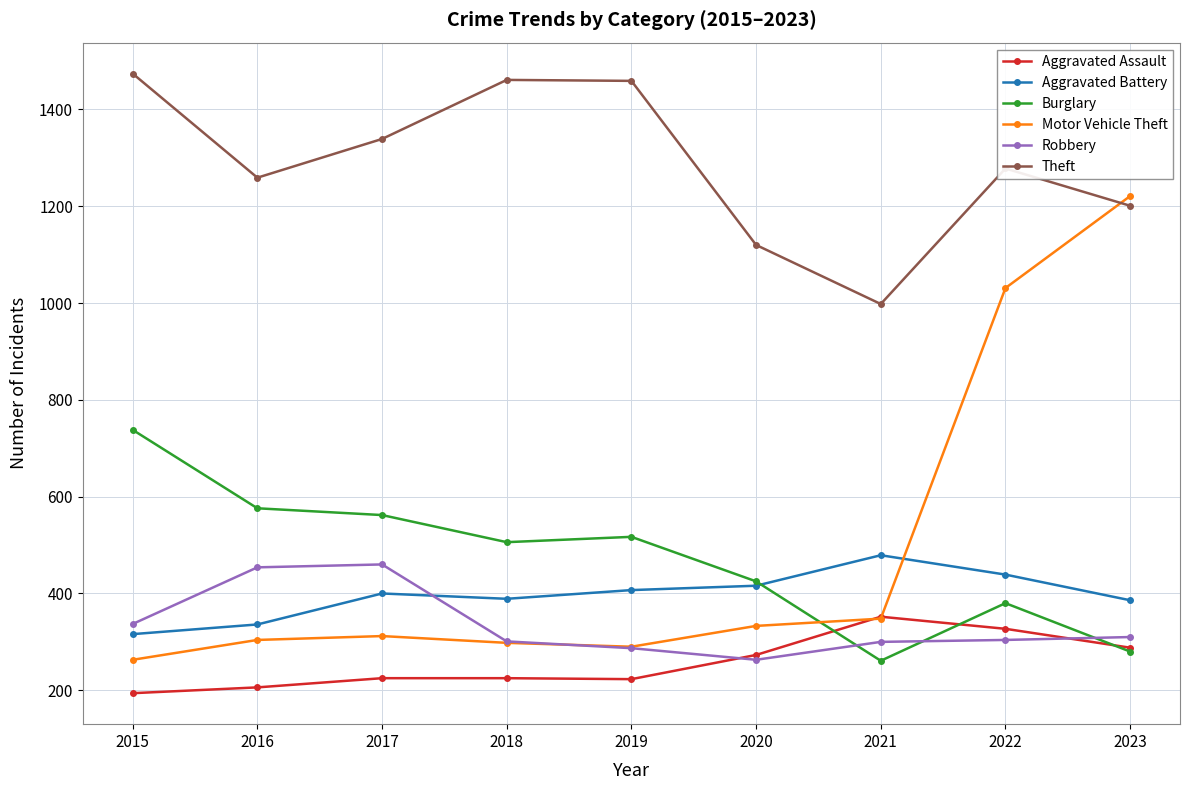

What is the value of the Aggravated Battery point at the 8th from the left?

439